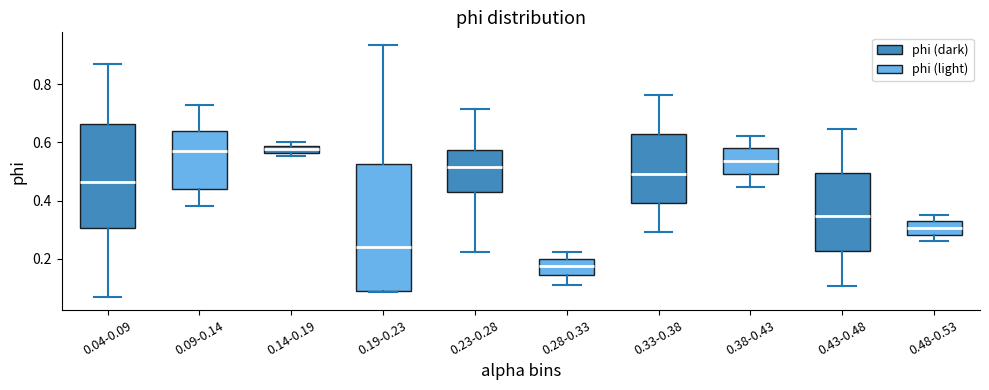

Which box's median line is the lowest?

0.28-0.33